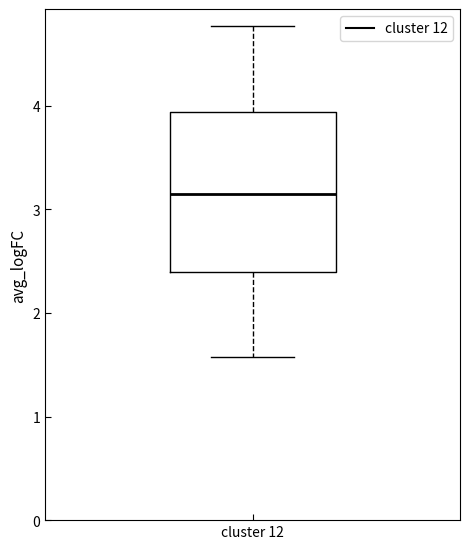

Transcribe this box plot: give where the median line is, the range the box spans, and where the two whiskers end, as read against the y-axis. The values are not printed on the chart, so give them approximately, as read against the axis.

median 3.1, box 2.4 to 3.9, whiskers 1.6 to 4.8